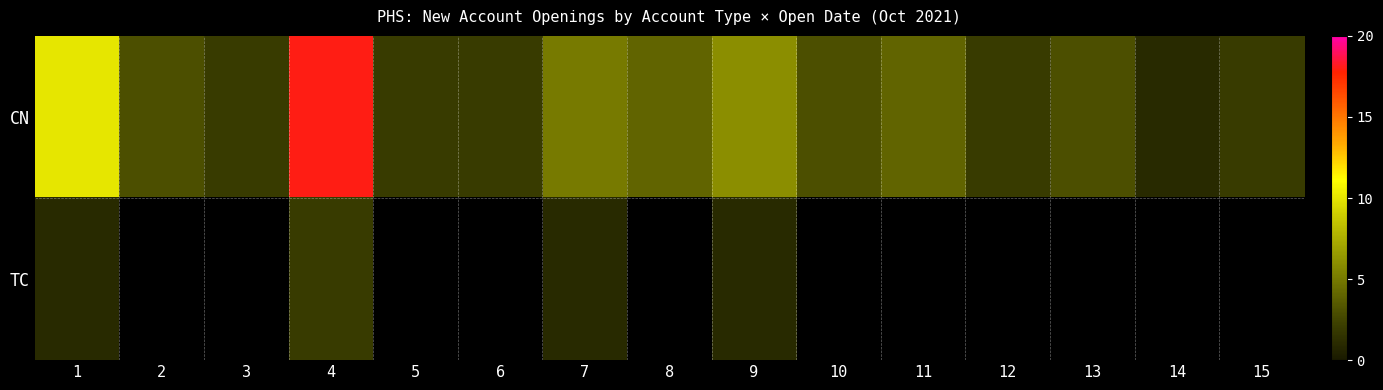

Is it true that TC equals 1.5 at 7?

False